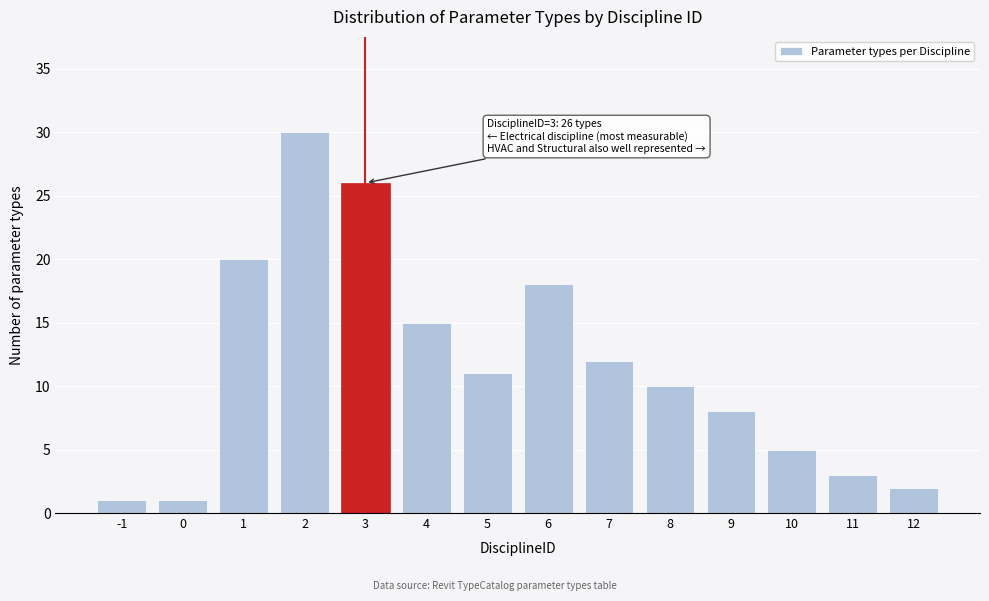

Reading left to right, extract all data points from this chart.

1	1	20	30	26	15	11	18	12	10	8	5	3	2